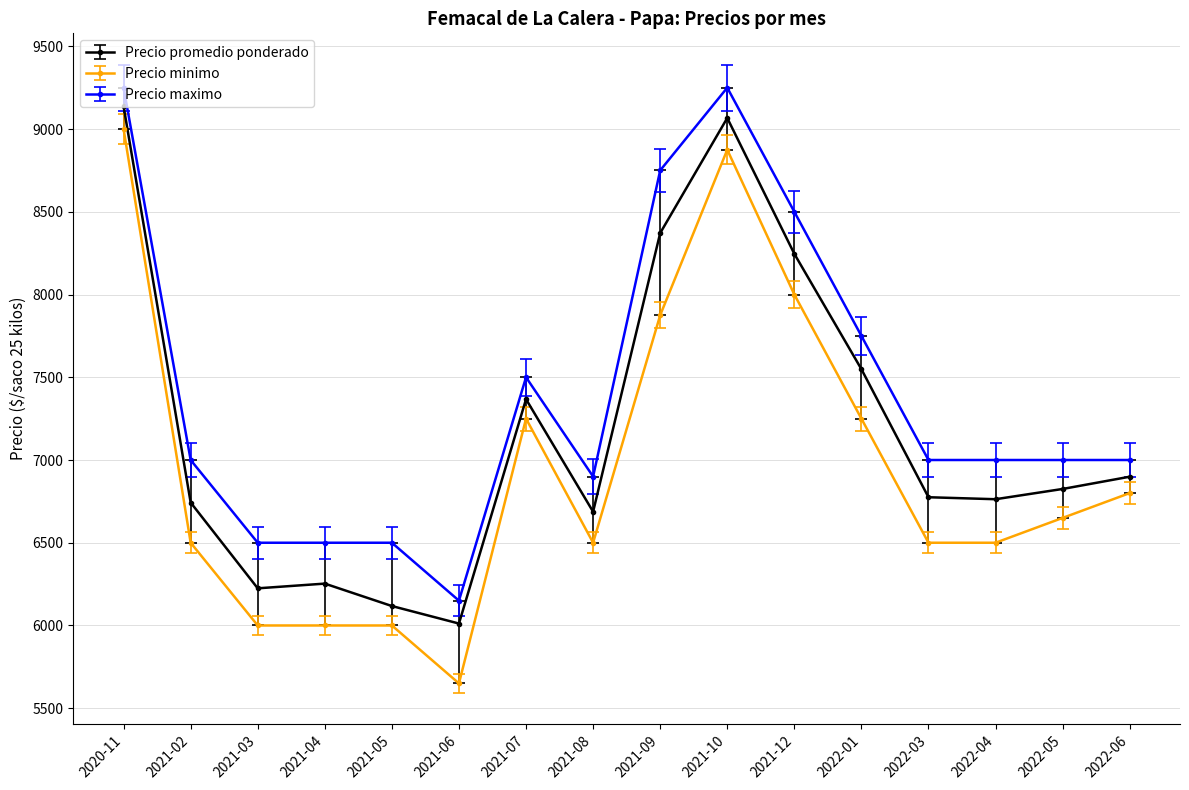

At 2021-04, list the series in order from smallest to largest.

Precio minimo, Precio promedio ponderado, Precio maximo